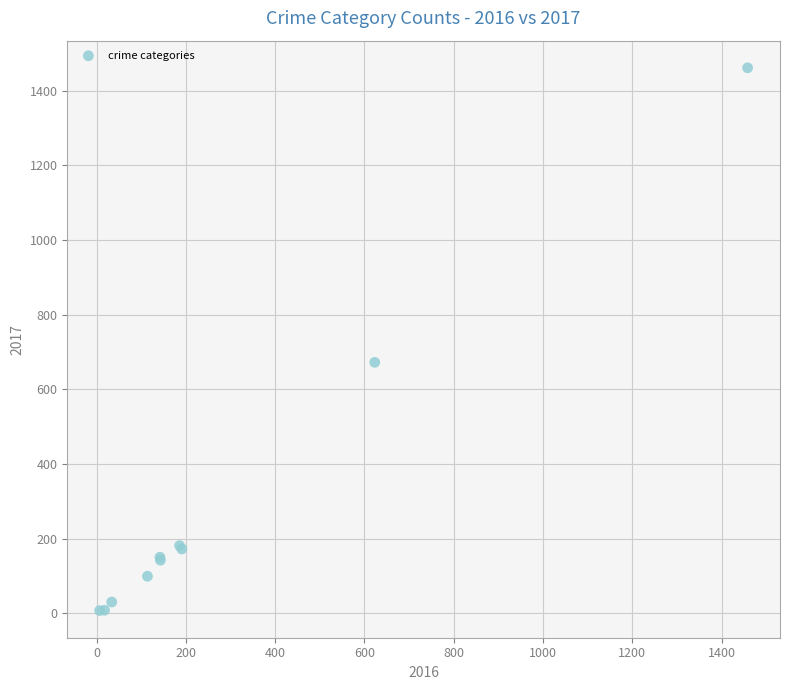

What Y value in the scatter plot is closest to 734?

672